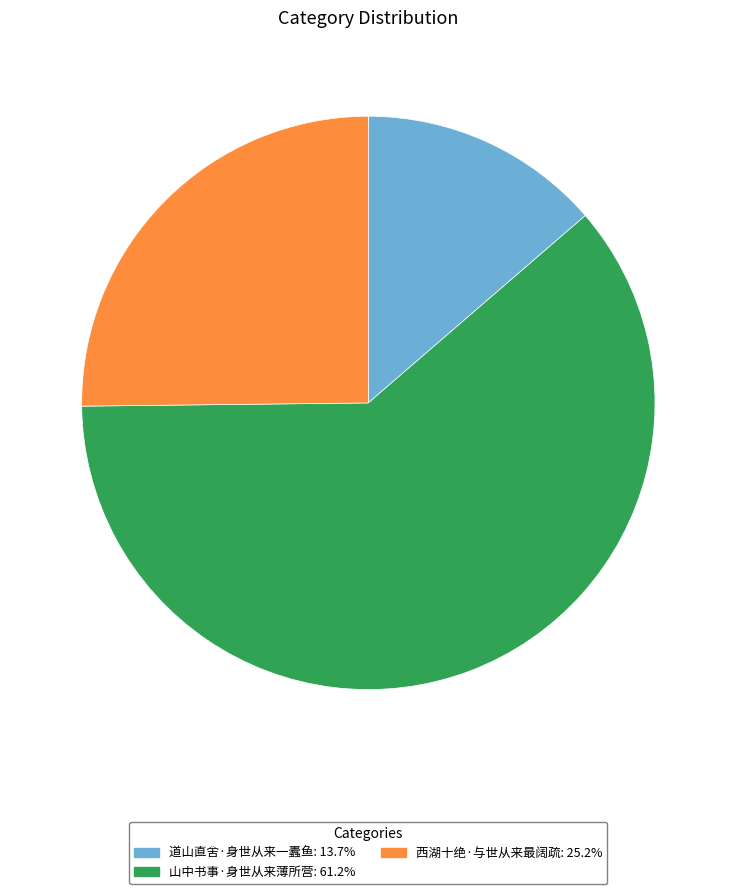

Between 西湖十绝·与世从来最阔疏 and 山中书事·身世从来薄所营, which is larger?

山中书事·身世从来薄所营